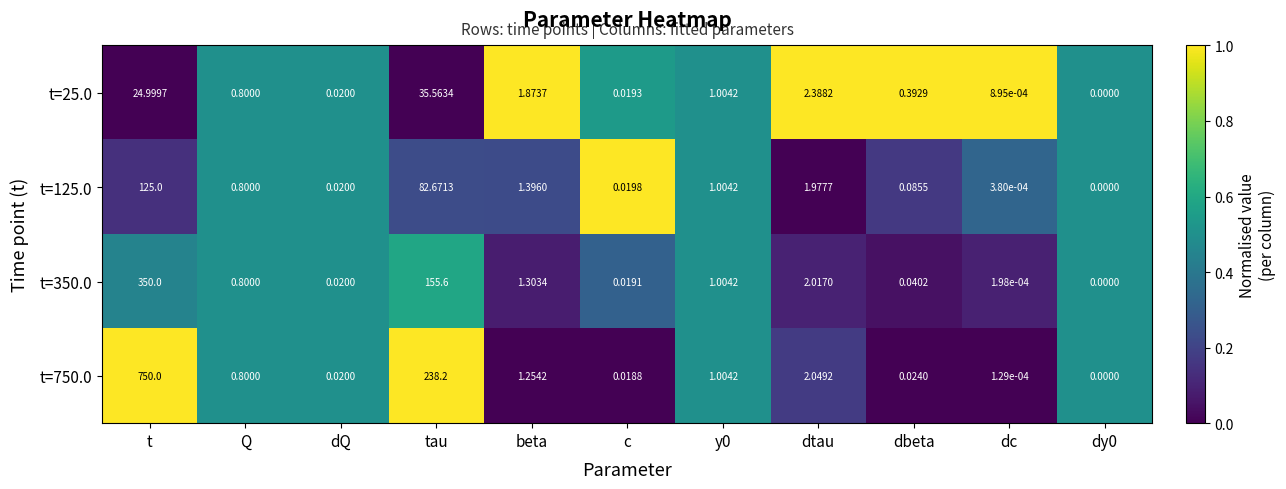

Is the value of t=350.0 at dc greater than the value of t=750.0 at dtau?

No